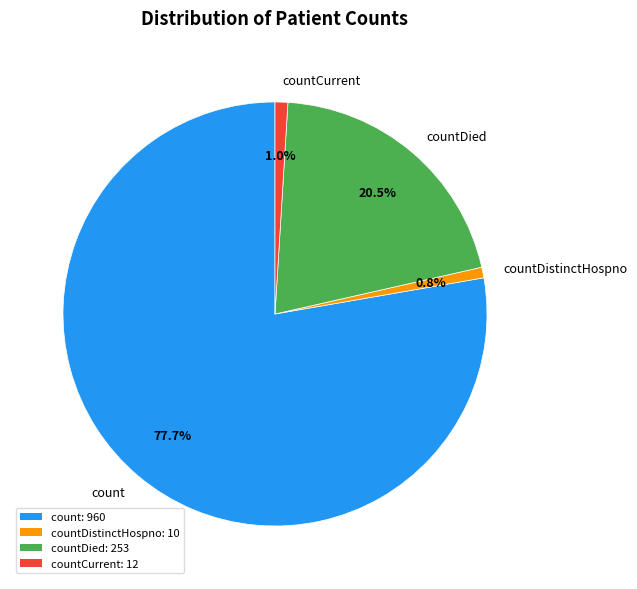

The countDistinctHospno slice represents 1% of the pie. True or false?

True